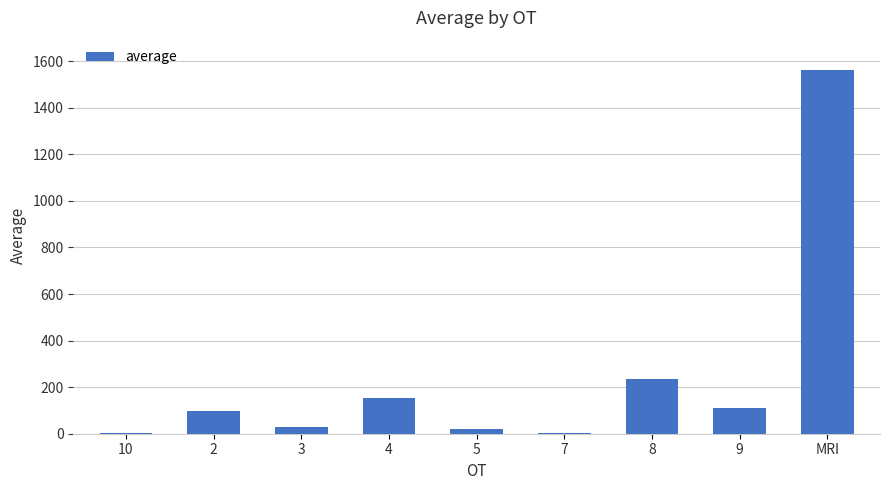

True or false: the data shows 413.4 at 8.

False